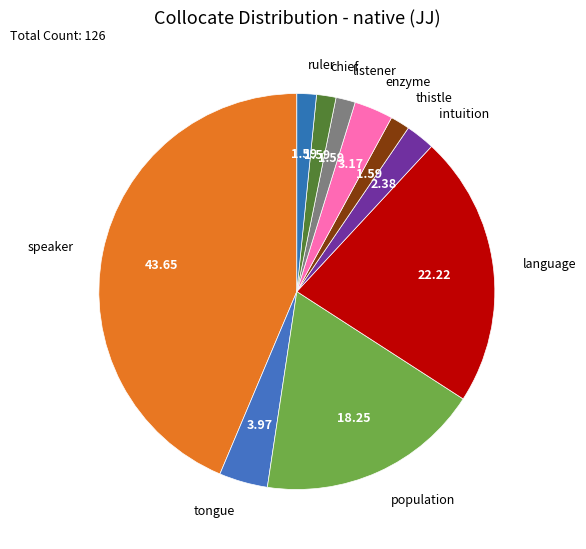

True or false: tongue accounts for 4% of the total.

True